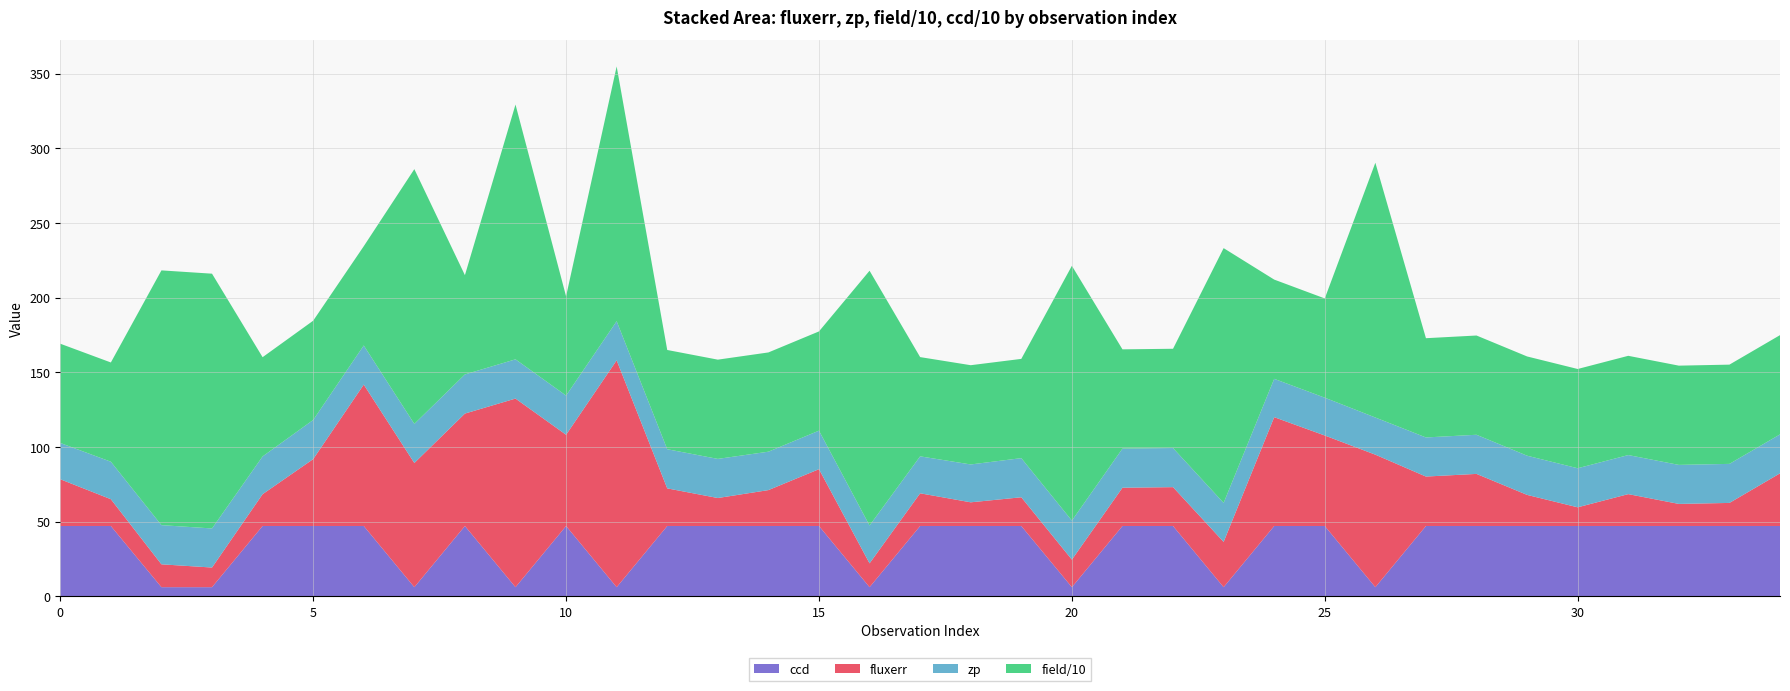

Reading left to right, what are all the values shown in this chart?

fluxerr: 31.3	17.9	15.3	13.2	21.3	44.8	94.7	83.2	75.3	126.4	61.1	152.0	25.2	18.7	24.0	38.1	16.0	21.9	15.9	19.2	18.5	25.6	26.0	30.3	72.9	60.6	88.8	33.1	34.9	20.8	12.5	21.4	14.8	15.4	35.3
zp: 24.3	25.1	26.2	26.2	25.3	26.2	26.2	26.2	26.2	26.3	26.3	26.2	26.2	26.2	25.7	25.8	25.4	24.8	25.4	26.2	26.1	26.2	26.2	26.1	25.7	25.3	24.9	26.2	26.2	26.3	26.2	26.2	26.1	26.2	26.1
field: 665.0	665.0	1707.0	1707.0	665.0	665.0	665.0	1707.0	665.0	1707.0	665.0	1707.0	665.0	665.0	665.0	665.0	1707.0	665.0	665.0	665.0	1707.0	665.0	665.0	1707.0	665.0	665.0	1707.0	665.0	665.0	665.0	665.0	665.0	665.0	665.0	665.0
ccd: 47.0	47.0	6.0	6.0	47.0	47.0	47.0	6.0	47.0	6.0	47.0	6.0	47.0	47.0	47.0	47.0	6.0	47.0	47.0	47.0	6.0	47.0	47.0	6.0	47.0	47.0	6.0	47.0	47.0	47.0	47.0	47.0	47.0	47.0	47.0